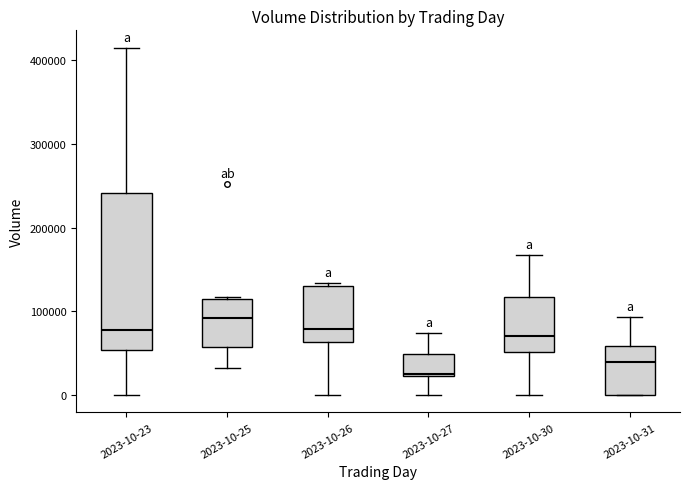

Which box is the tallest, from its lower edge to its upper edge?

2023-10-23